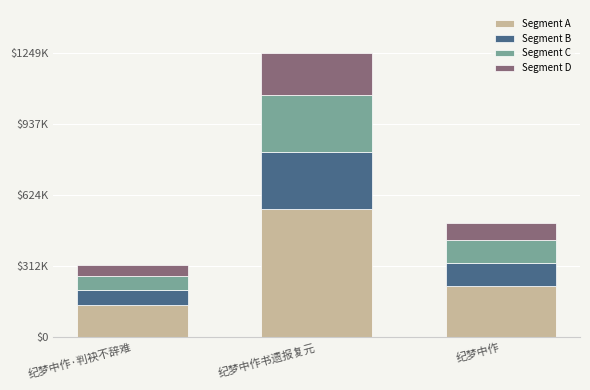

True or false: Segment D has a value of 74998.3 at 纪梦中作.

True